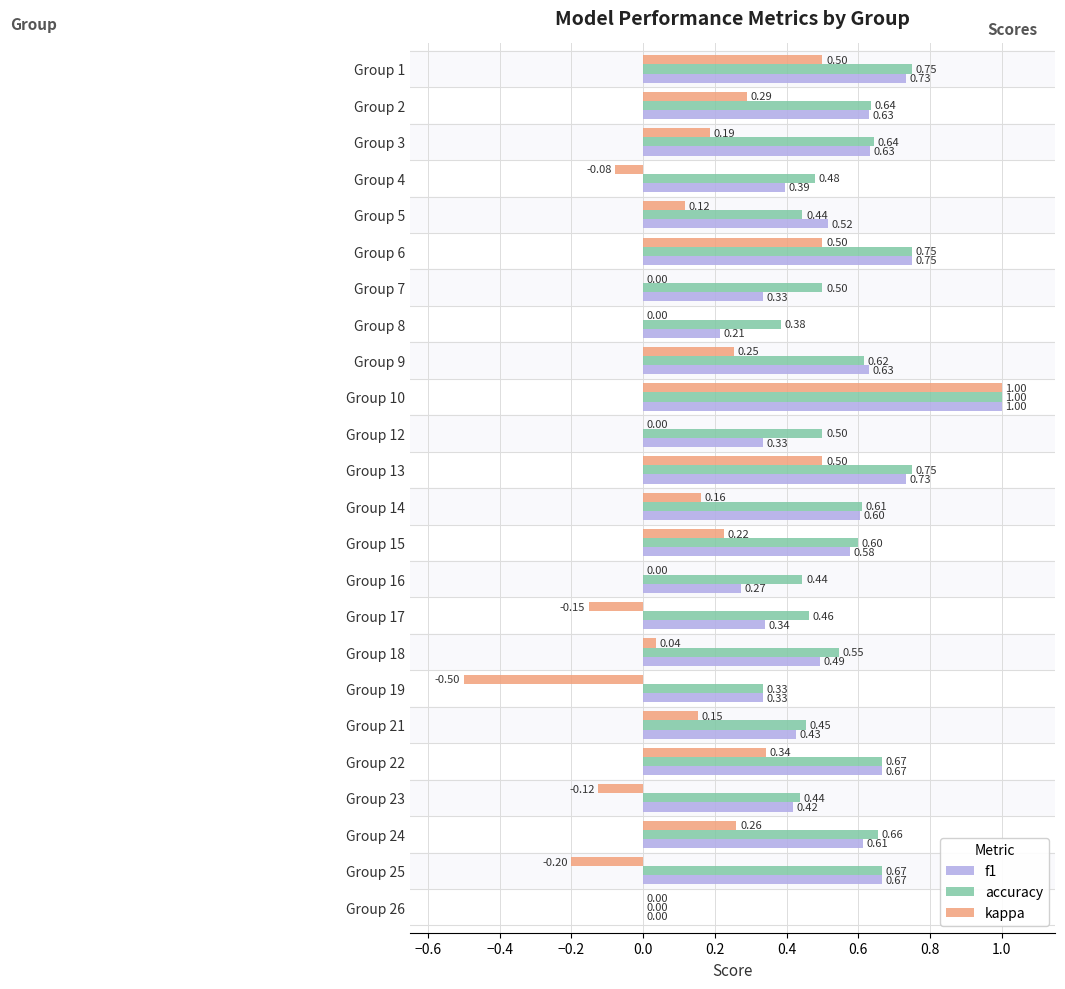

How many values in f1 are above zero?

23